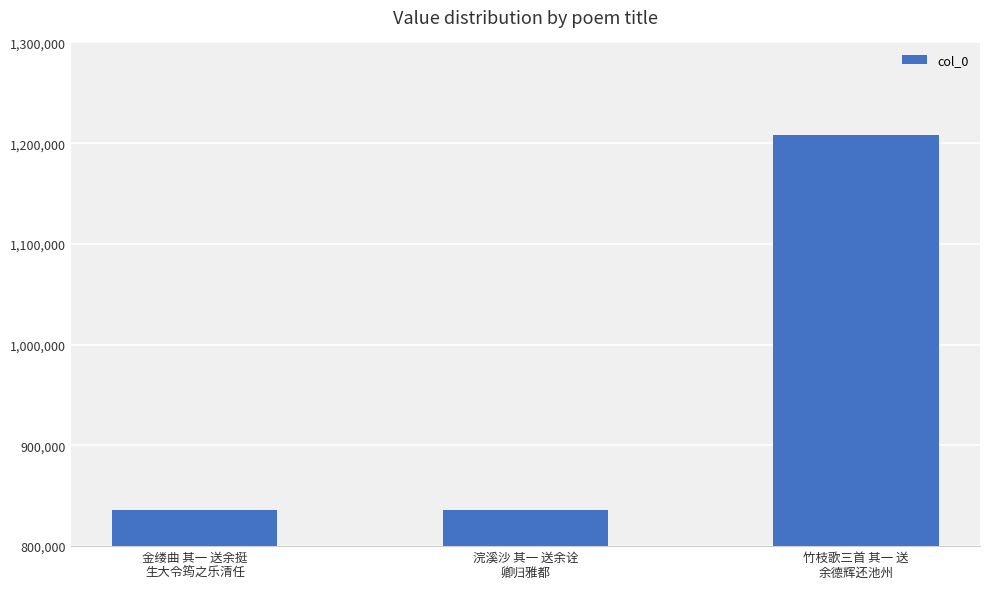

What is the difference between the maximum and minimum values?

373036